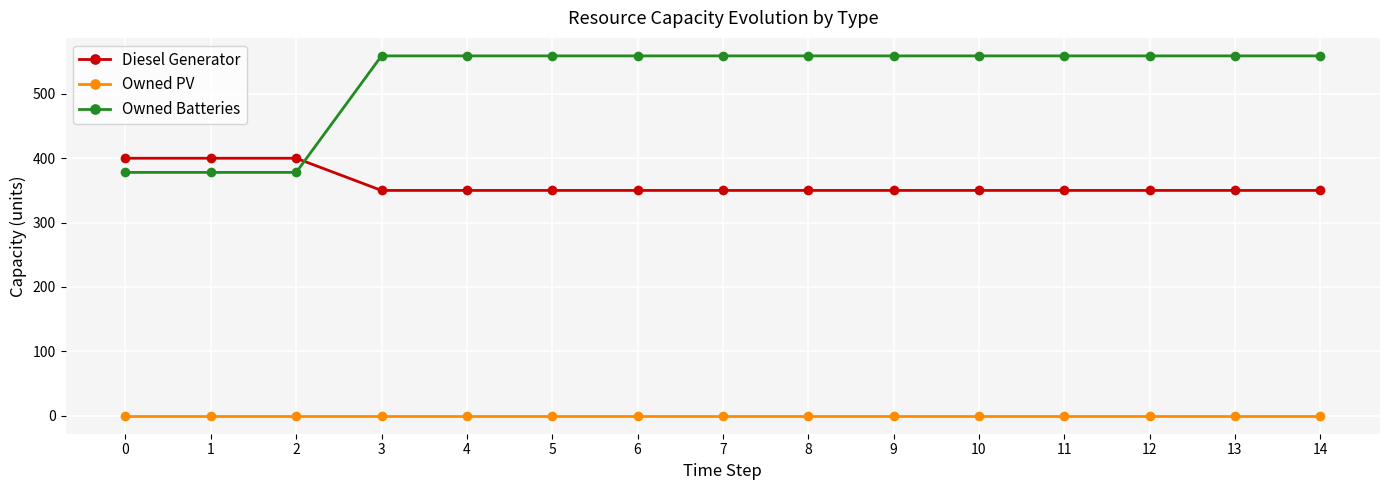

How many data points does each series have?

15